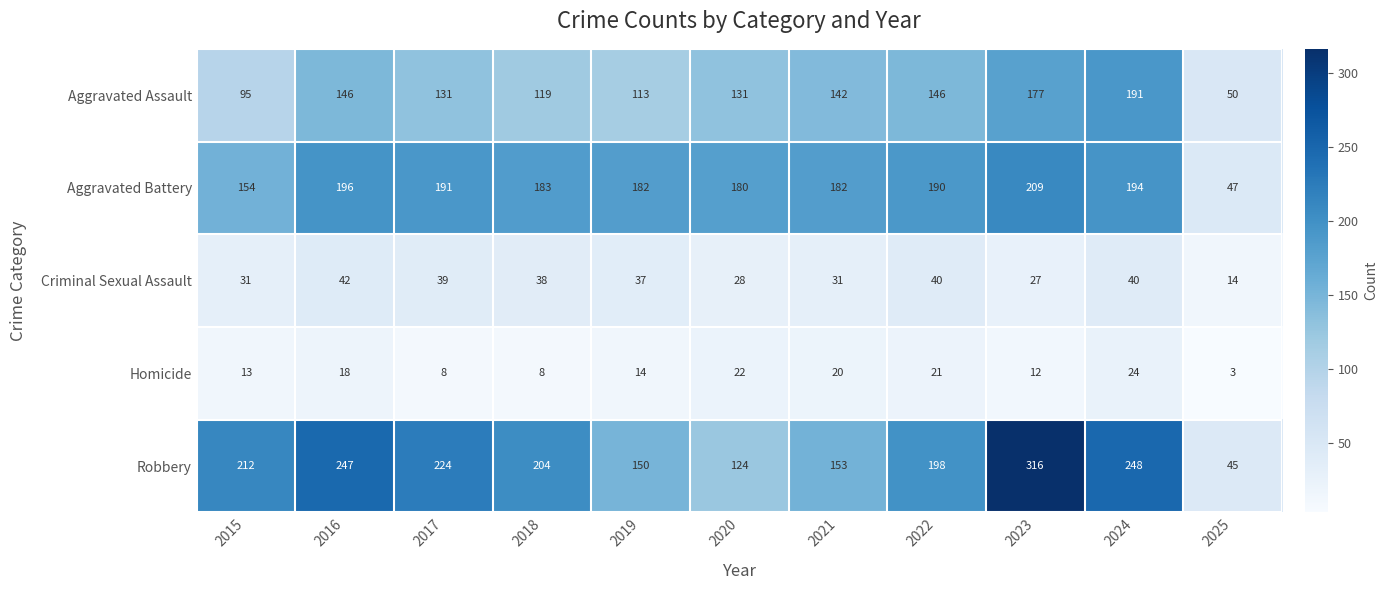

At how many categories does at least one series exceed 308?

1